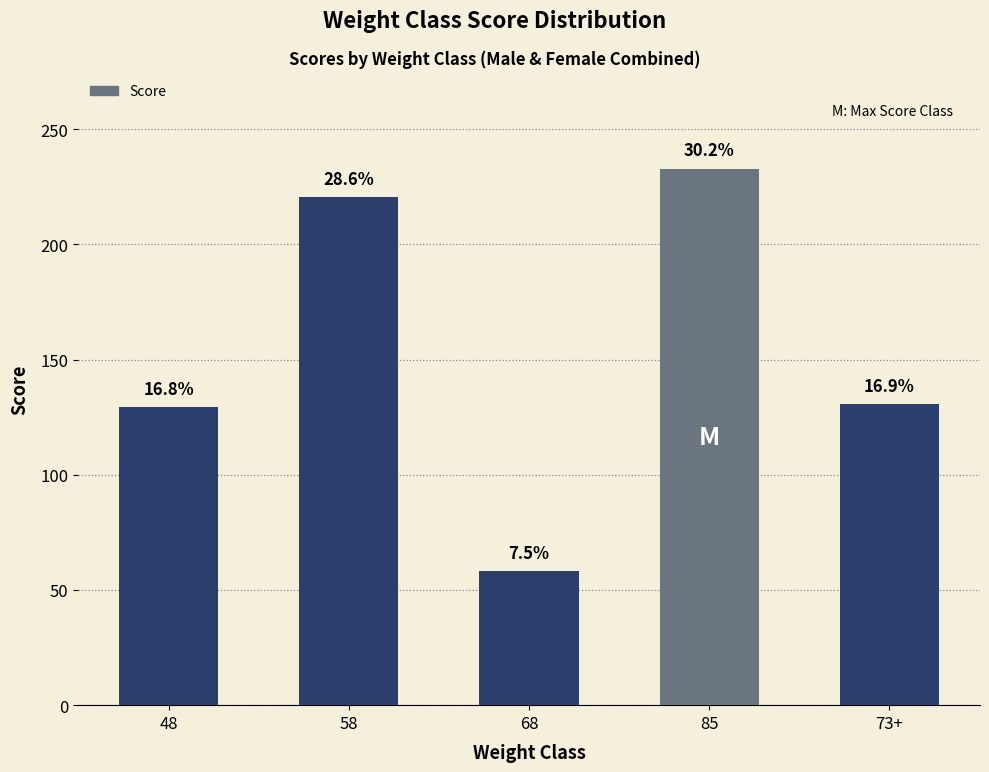

Does the chart contain any negative values?

No